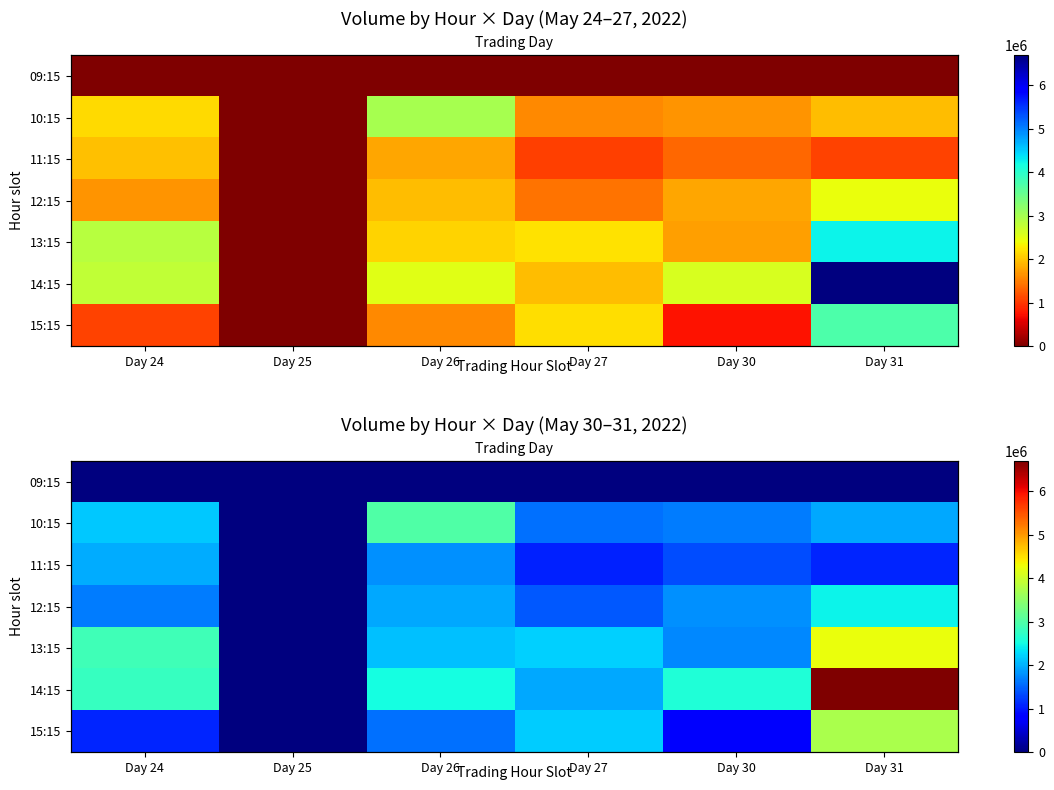

The 11:15 series shows 864897 at Day 25. True or false?

False